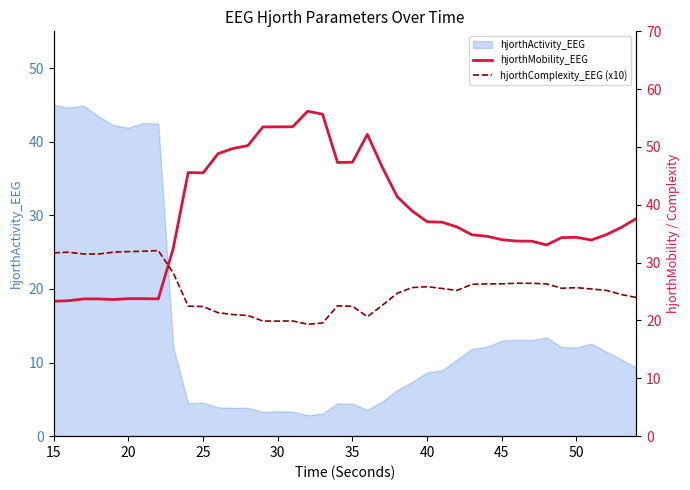

What is the highest value of the hjorthComplexity_EEG (x10) series?

32.1